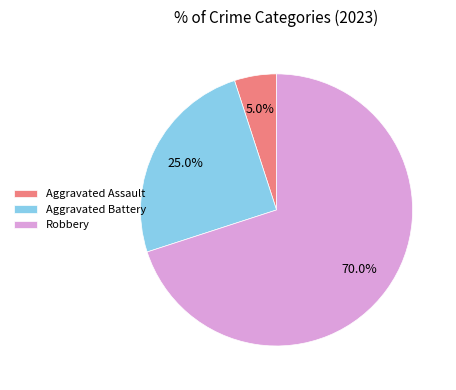

Is Aggravated Battery the majority of the pie?

No